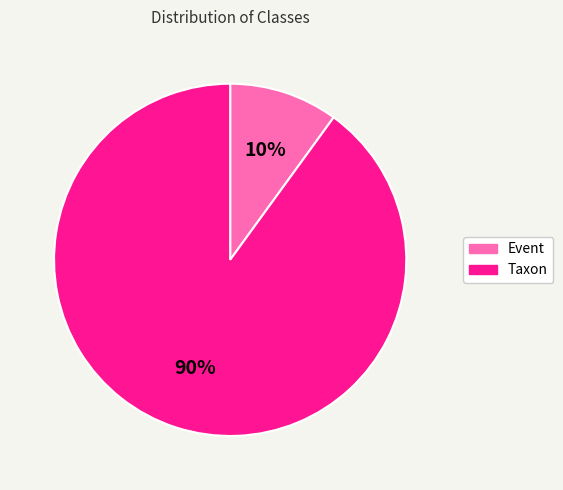

Rank the categories by value from highest to lowest.

Taxon, Event